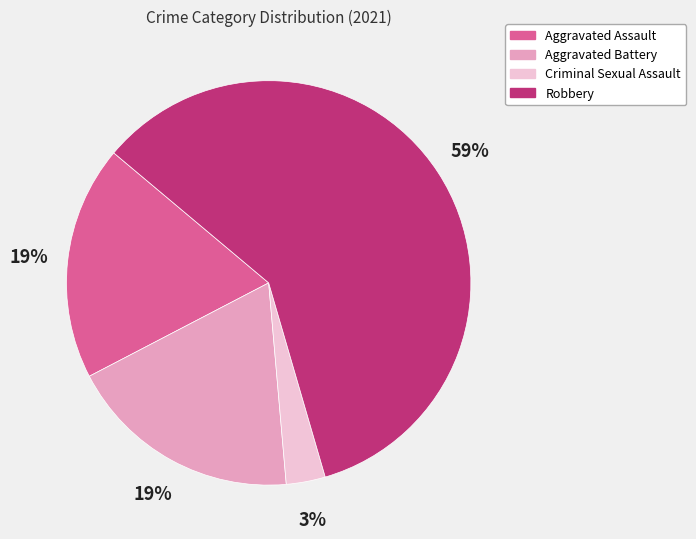

Is it true that Robbery is 59% of the pie?

True